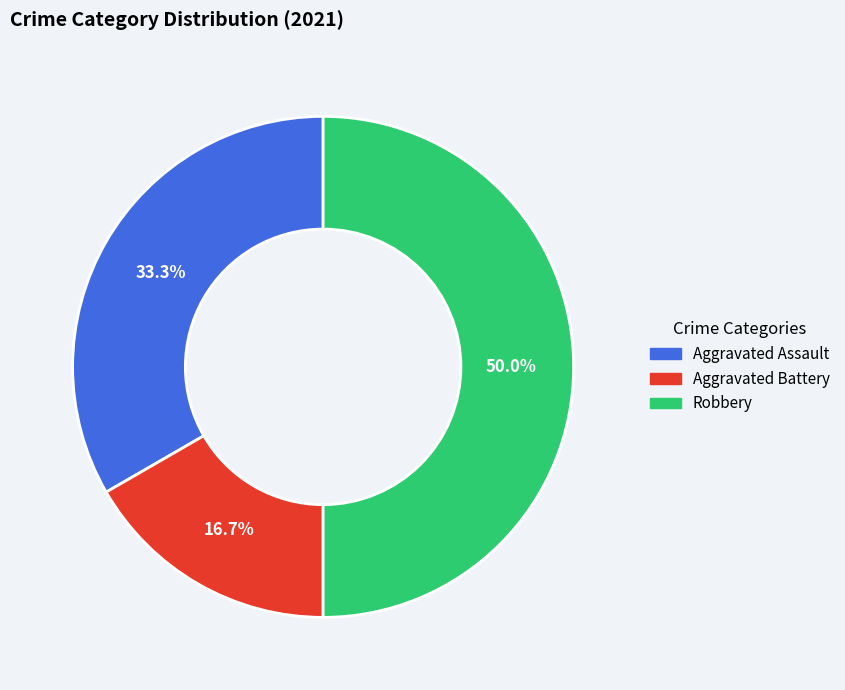

The Aggravated Battery slice represents 25% of the pie. True or false?

False